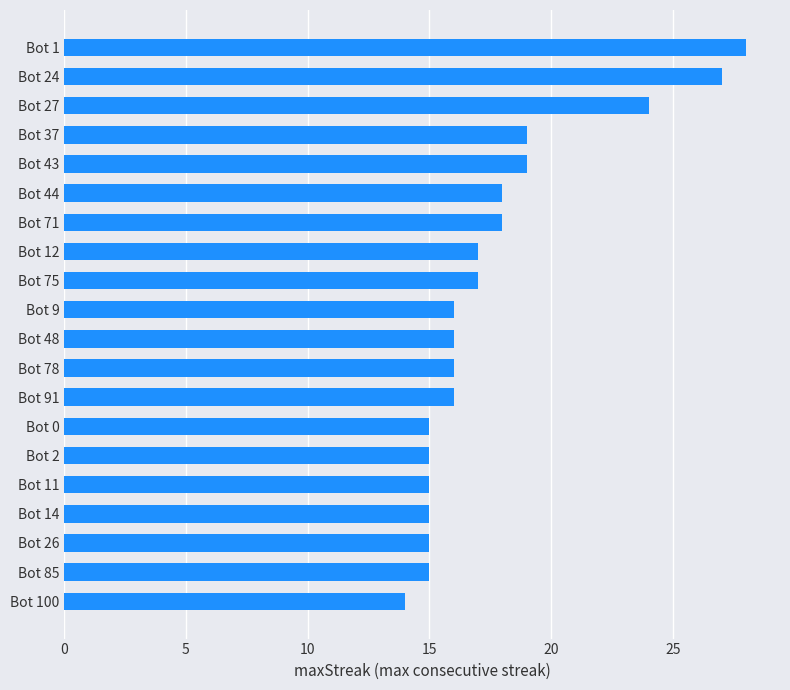

The value at Bot 24 is 27. True or false?

True